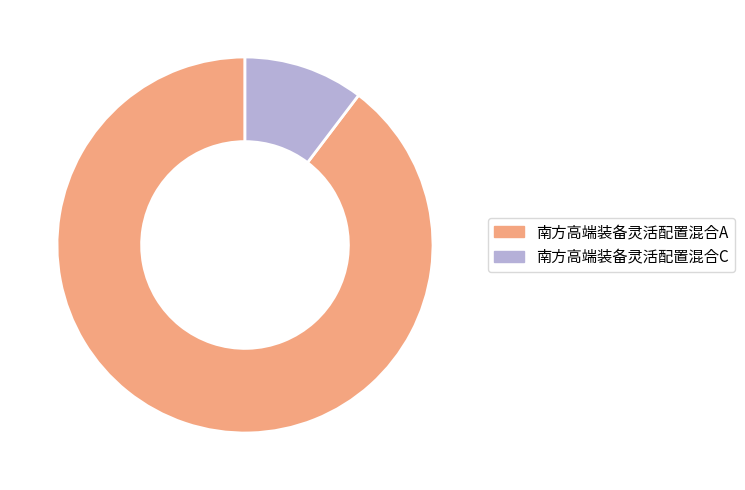

True or false: 南方高端装备灵活配置混合C accounts for 10% of the total.

True